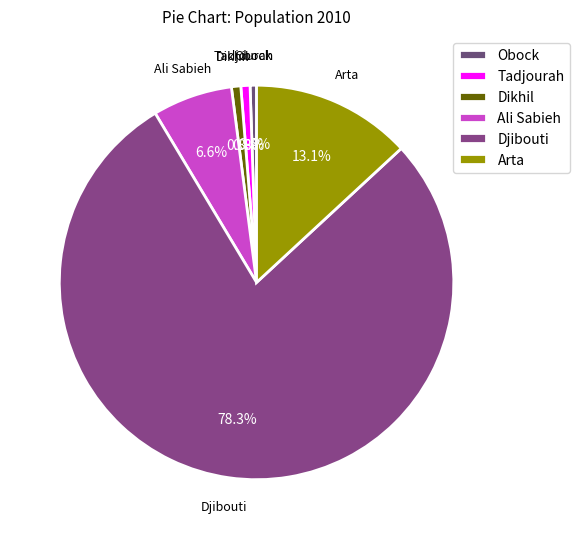

What percentage is NOT represented by Tadjourah?

99.2%